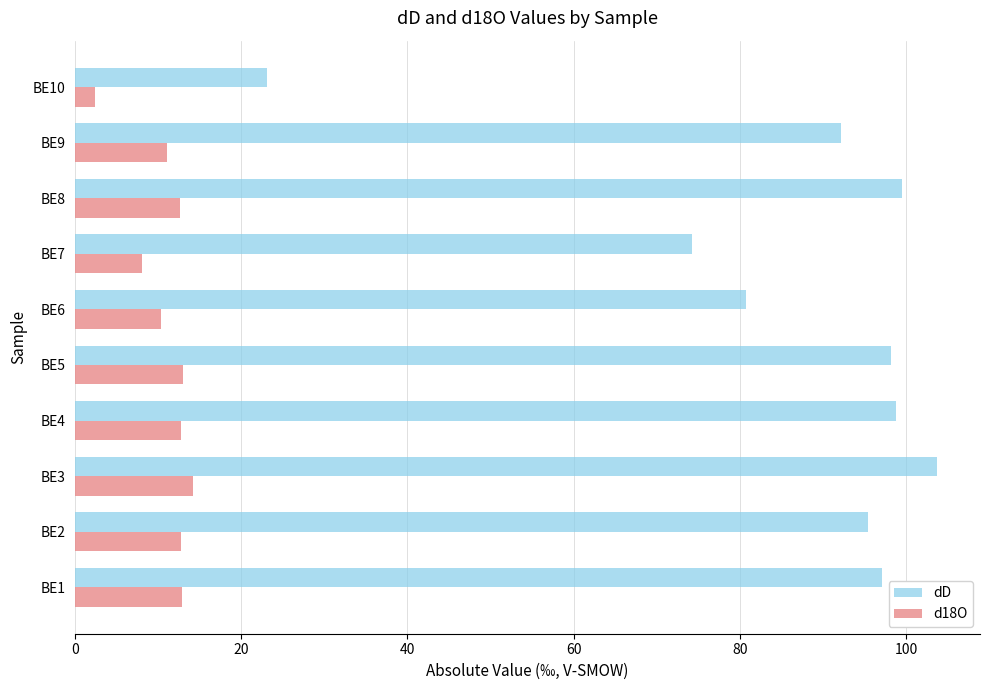

What value does the dD series have at BE6?

80.8